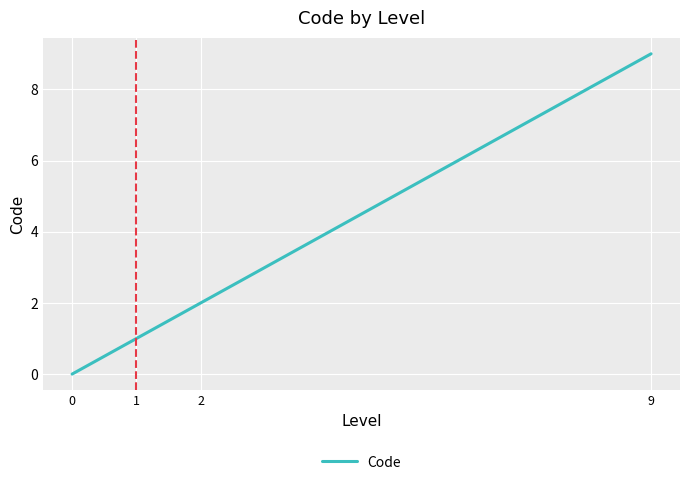

Count the number of data series in this chart.

1